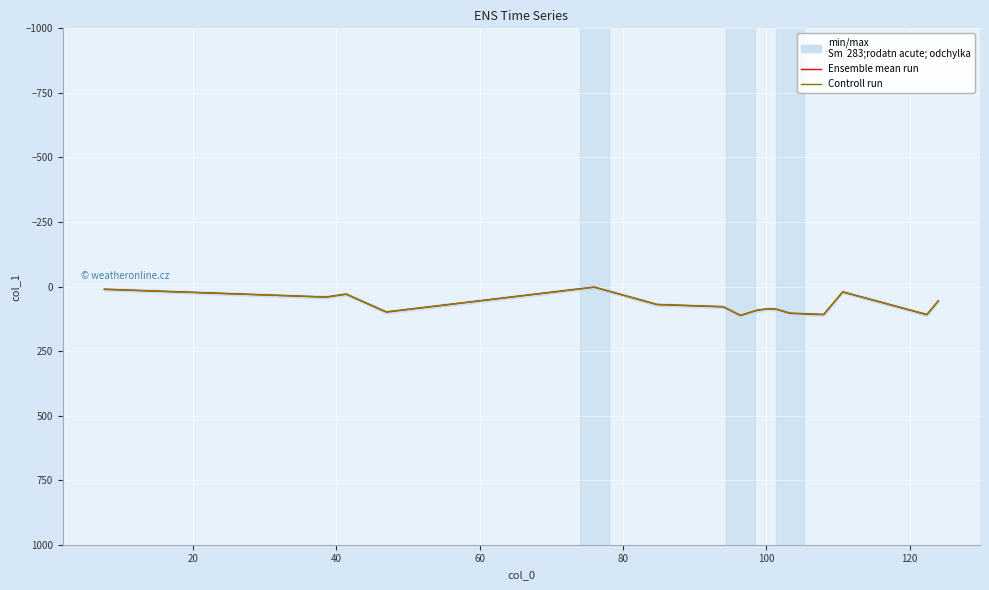

How many interior local valleys does the Controll run series have?

4